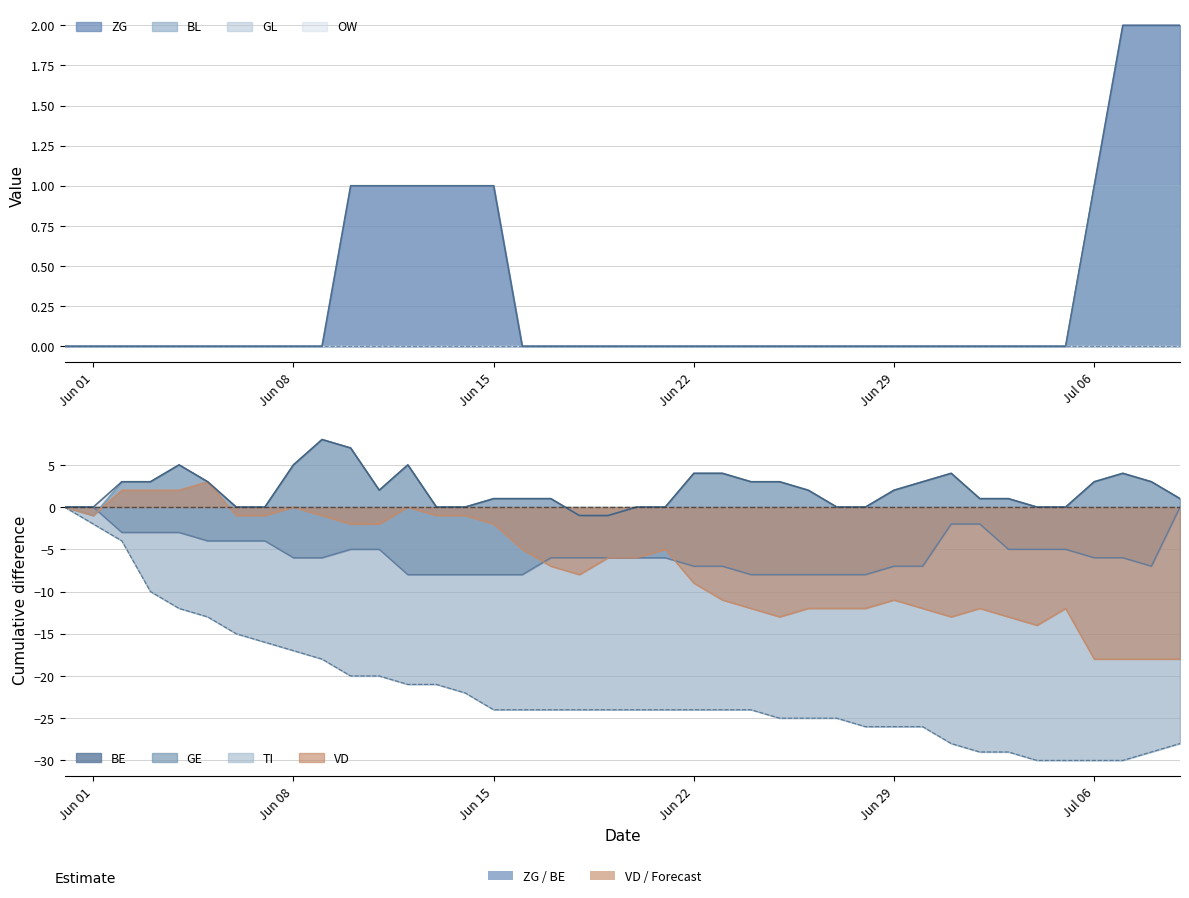

Which series has the largest total across all categories?

ZG